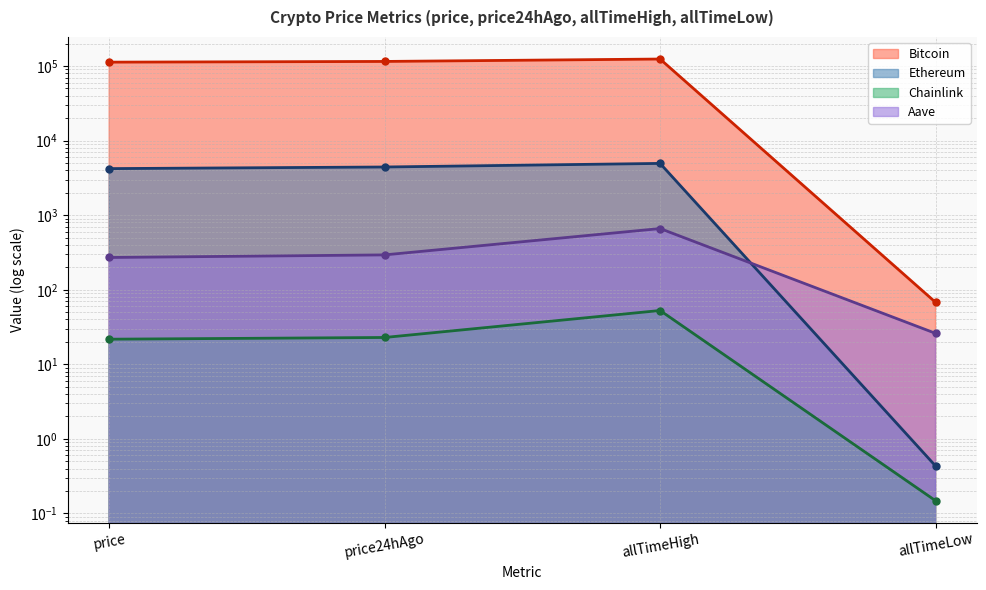

True or false: Aave and Chainlink cross at least once.

False